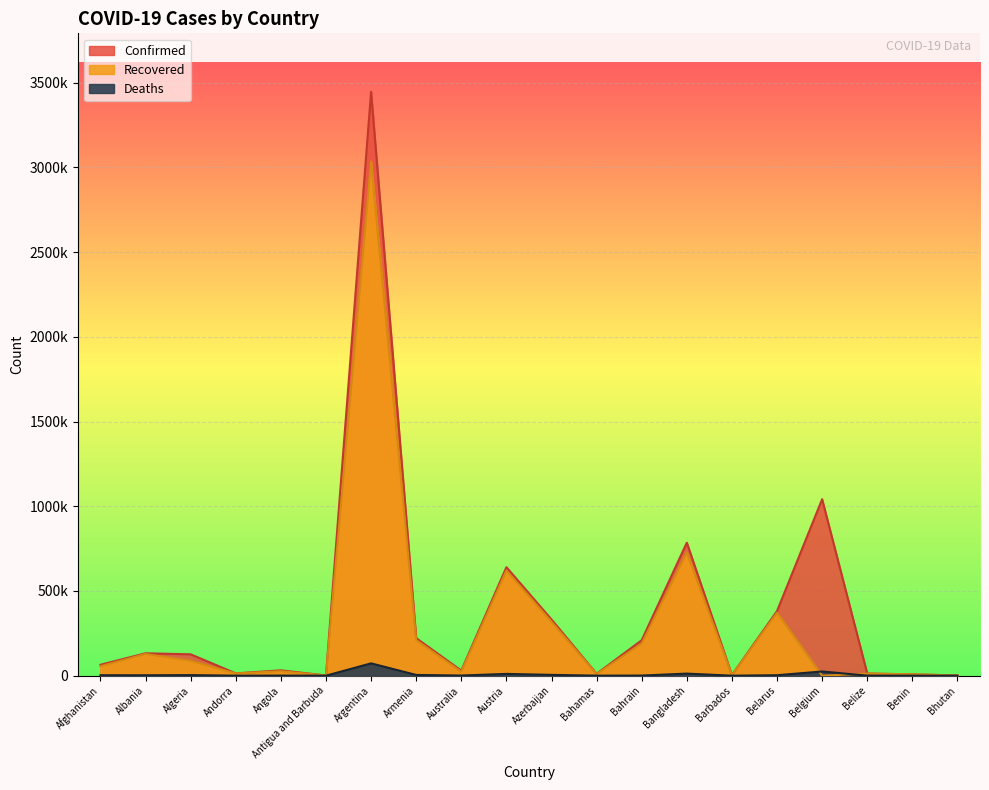

Which series has the widest spread of values?

Confirmed